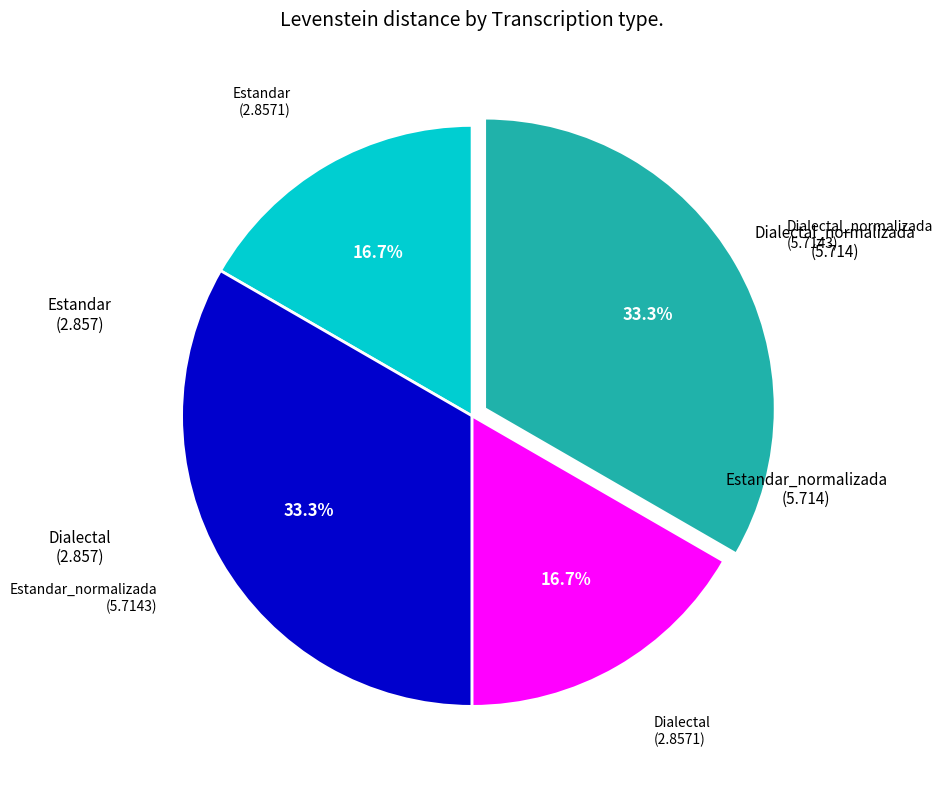

How many slices are in this pie chart?

4